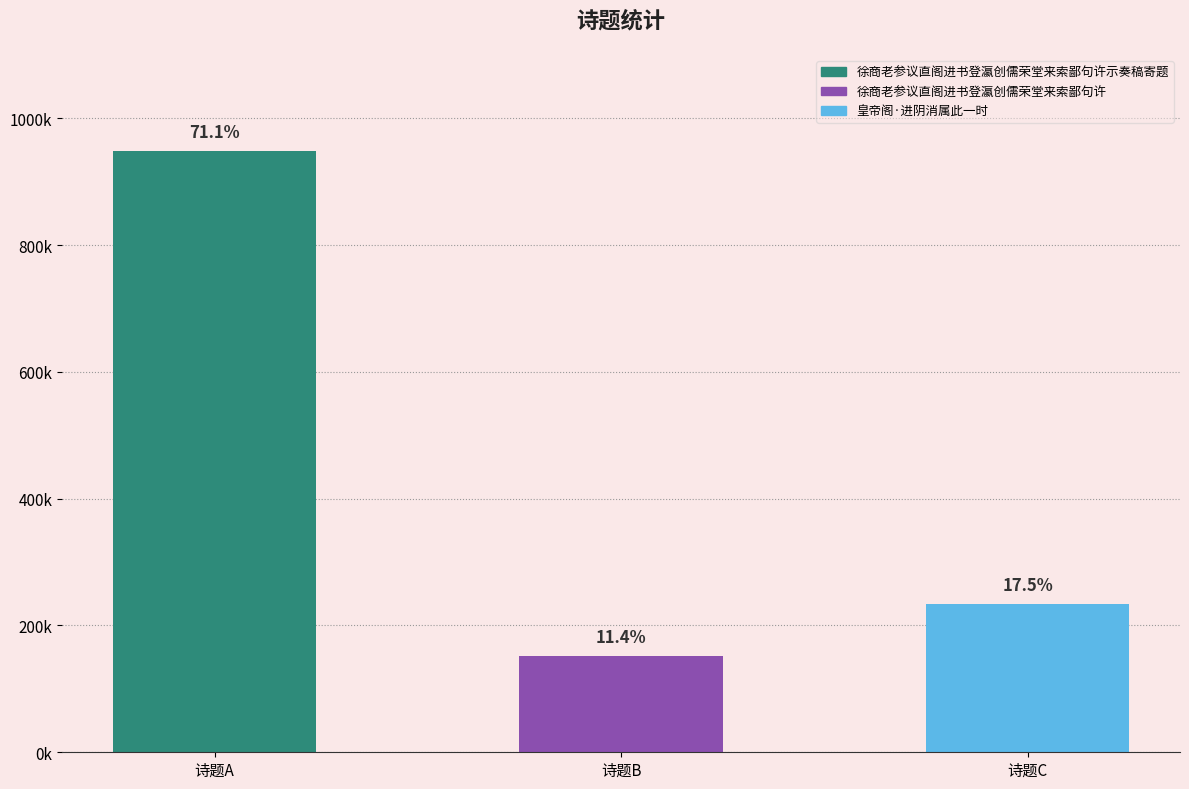

Between 诗题C and 诗题B, which is larger?

诗题C